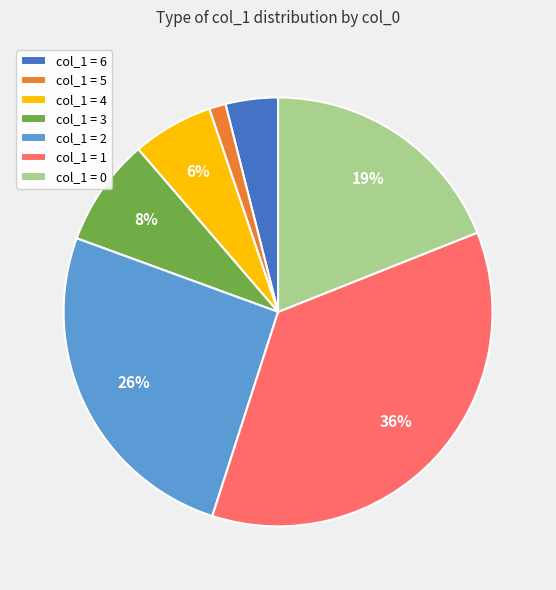

To the nearest percent, what portion does col_1 = 0 represent?

19%